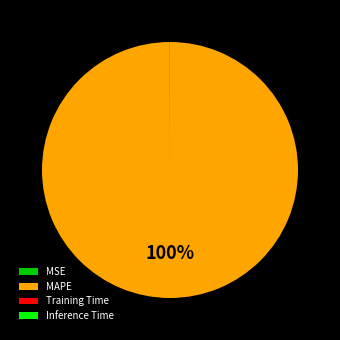

True or false: MAPE accounts for 93% of the total.

False